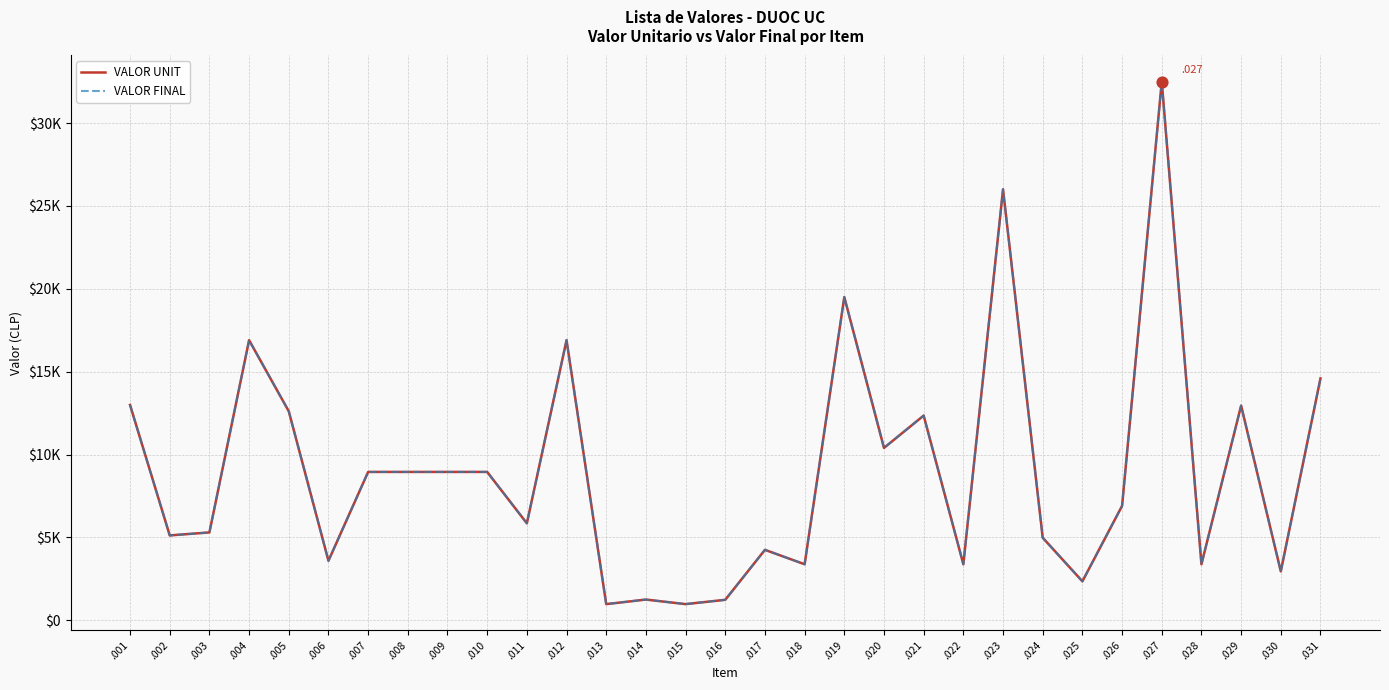

What is the total value across all series at .002?

10240